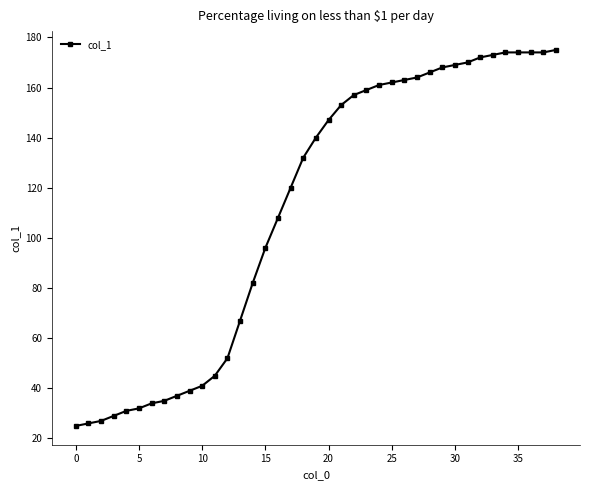

How many values are below 140?

19